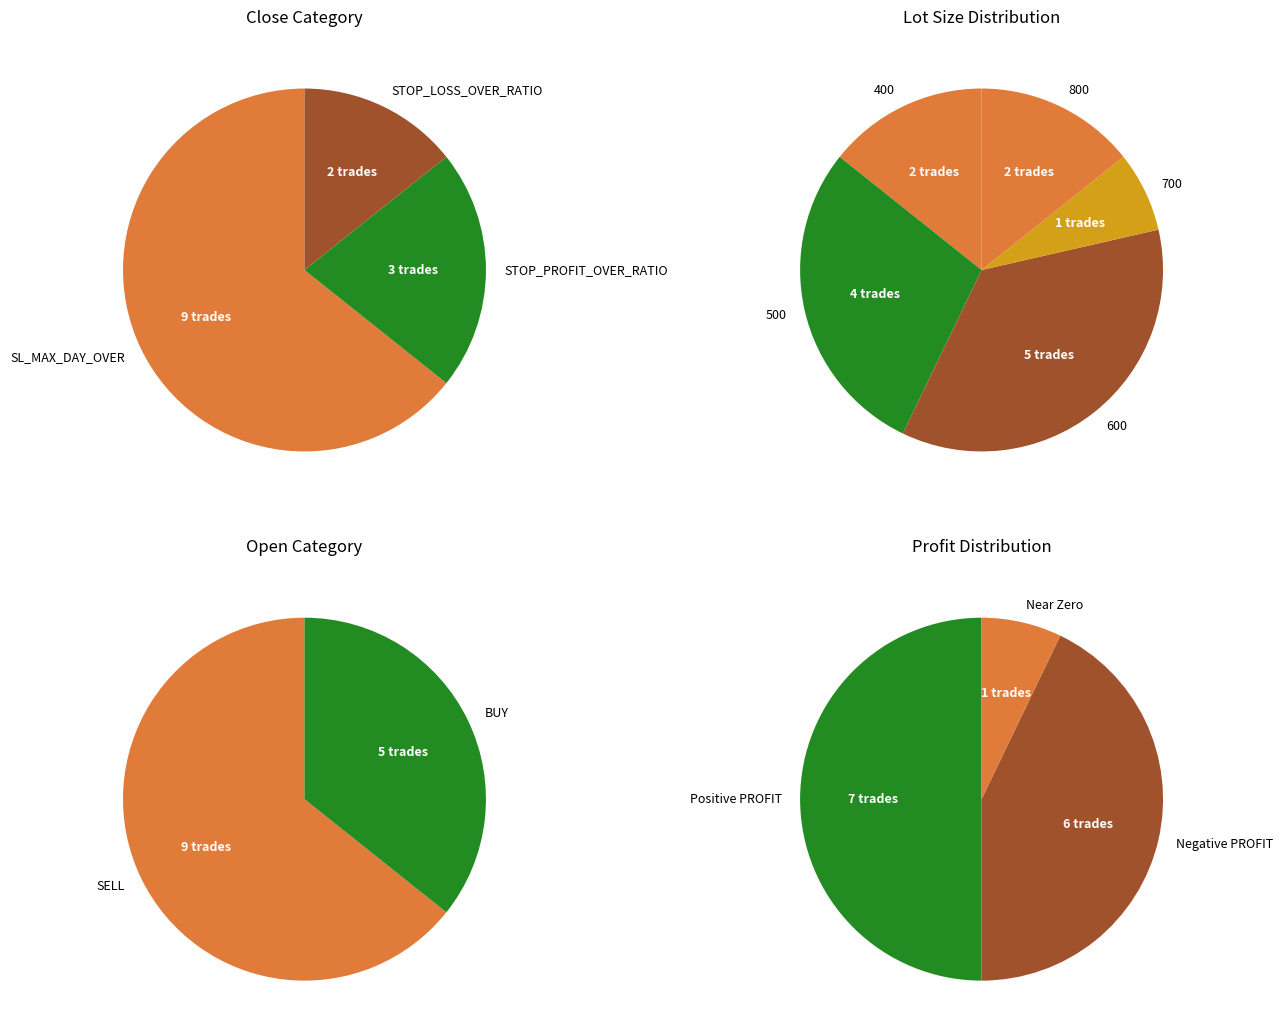

To the nearest percent, what is the combined percentage of STOP_LOSS_OVER_RATIO and SL_MAX_DAY_OVER?

79%